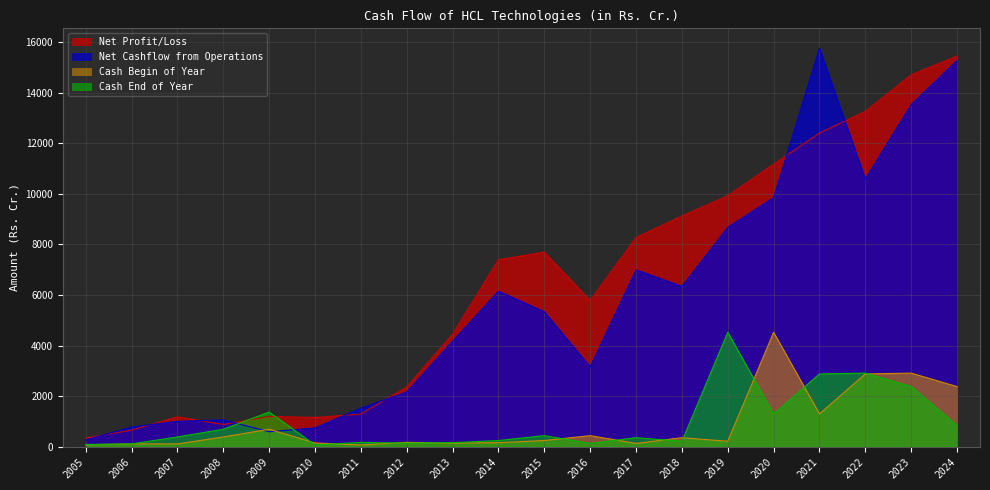

Reading left to right, extract all data points from this chart.

Net Profit/Loss: 338.9	653.8	1177.7	875.2	1193.9	1152.8	1289.9	2360.7	4451.2	7397.7	7698.5	5781.6	8276.0	9125.0	9931.0	11177.0	12410.0	13268.0	14716.0	15456.0
Net Cashflow from Operations: 265.7	774.0	997.9	1056.8	587.9	739.3	1519.4	2160.1	4170.1	6147.2	5335.7	3154.3	6995.0	6339.0	8676.0	9855.0	15765.0	10591.0	13538.0	15282.0
Cash Begin of Year: 73.0	107.3	106.2	380.9	686.9	144.0	64.8	167.7	134.7	155.8	240.7	432.7	125.0	352.0	210.0	4523.0	1294.0	2876.0	2907.0	2374.0
Cash End of Year: 84.5	106.2	380.9	686.9	1365.8	64.8	167.7	134.7	155.8	240.7	432.7	125.2	352.0	210.0	4523.0	1291.0	2876.0	2907.0	2374.0	837.0